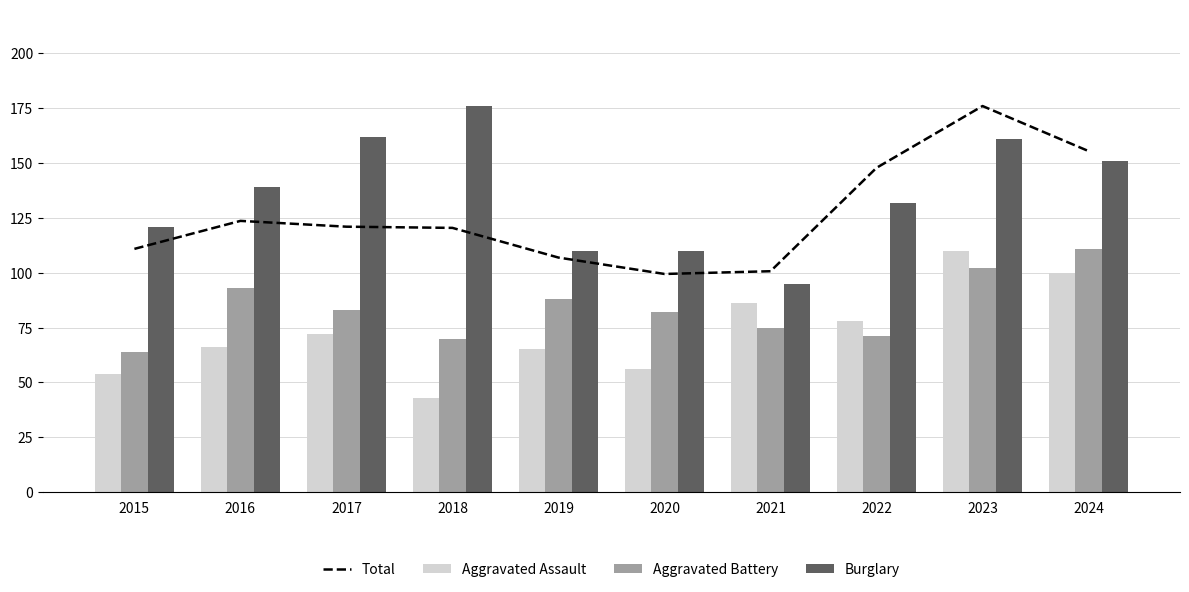

List the labels in order of Total value, largest first.

2023, 2024, 2022, 2016, 2017, 2018, 2015, 2019, 2021, 2020